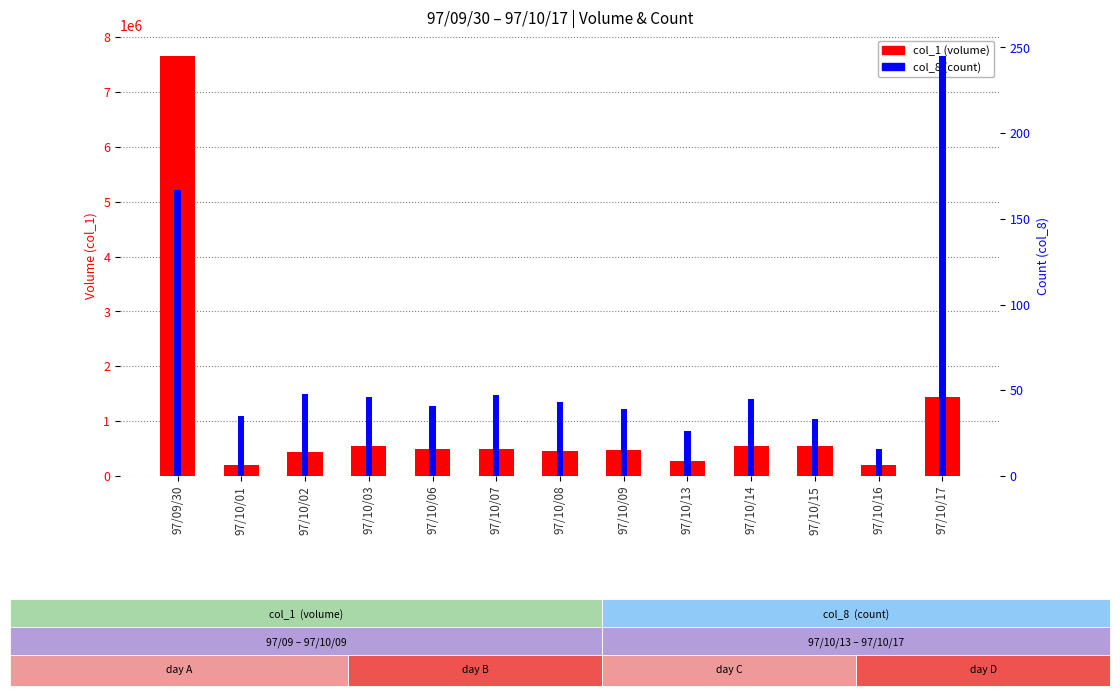

Rank the series by their average value, from lowest to highest.

col_8 (count), col_1 (volume)